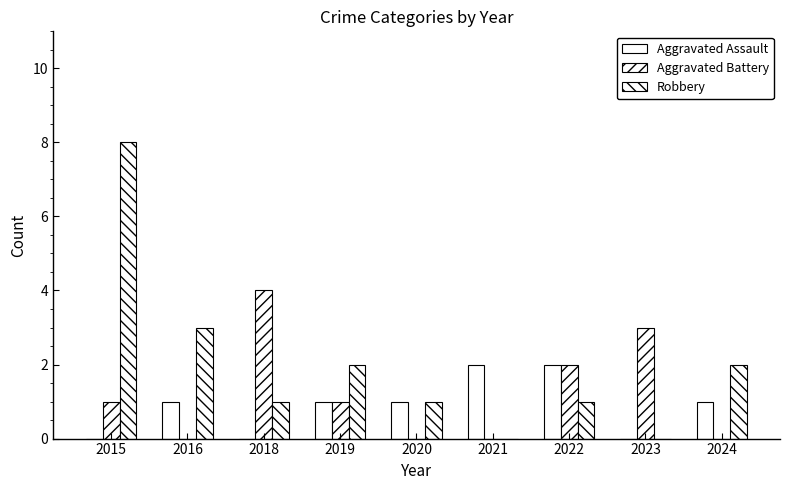

What is the total value across all series at 2024?

3